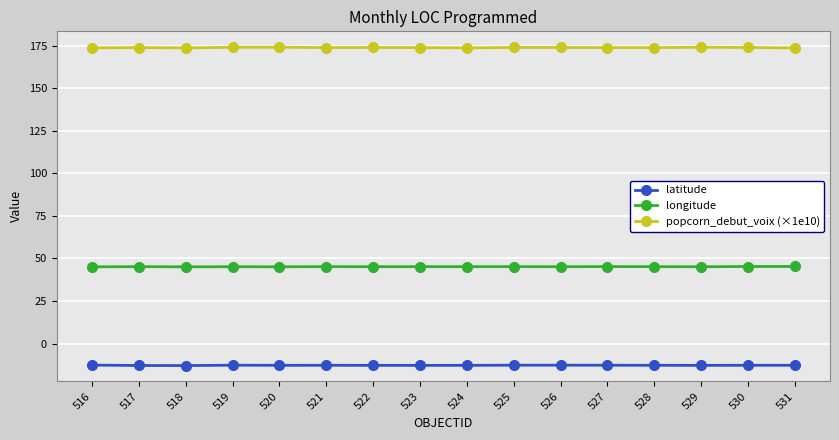

What is the difference between the maximum and minimum values in the longitude series?

0.2